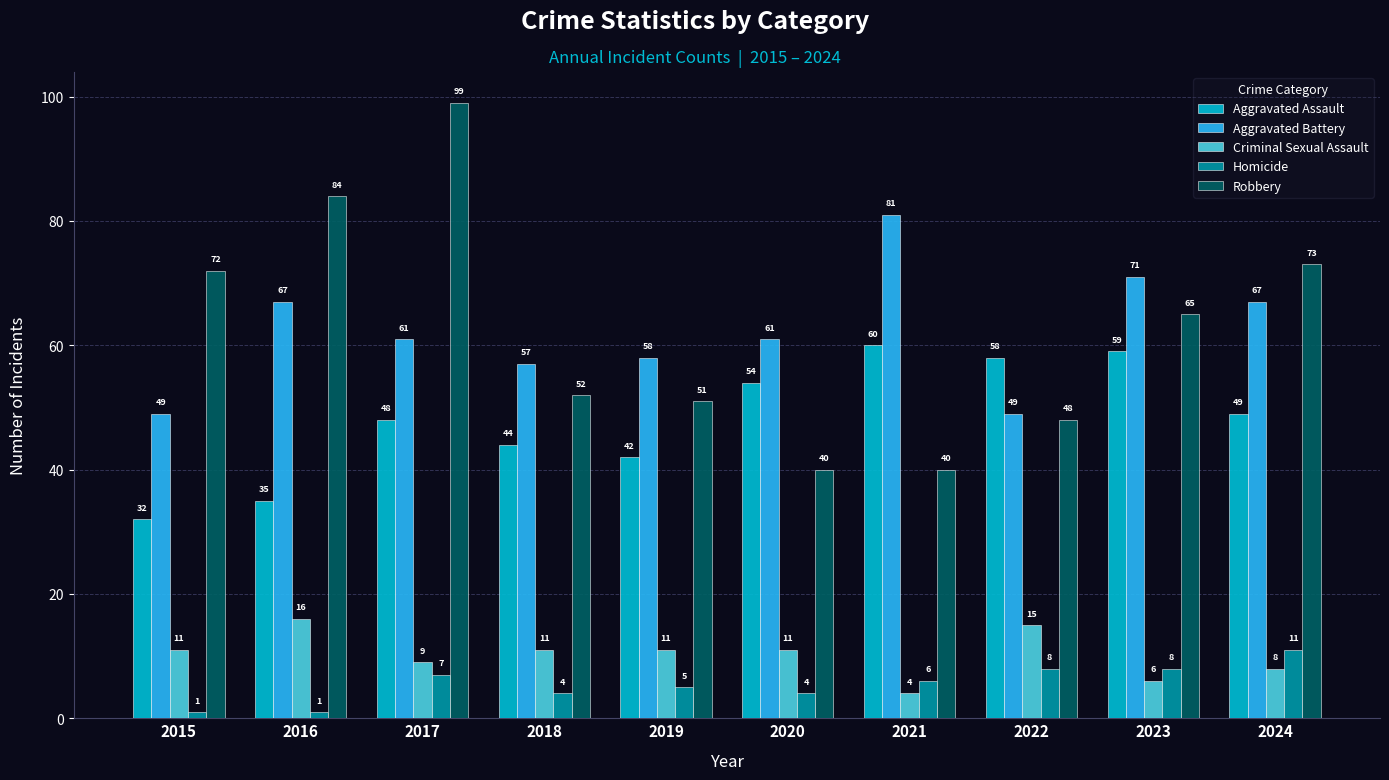

At how many categories does at least one series exceed 83?

2